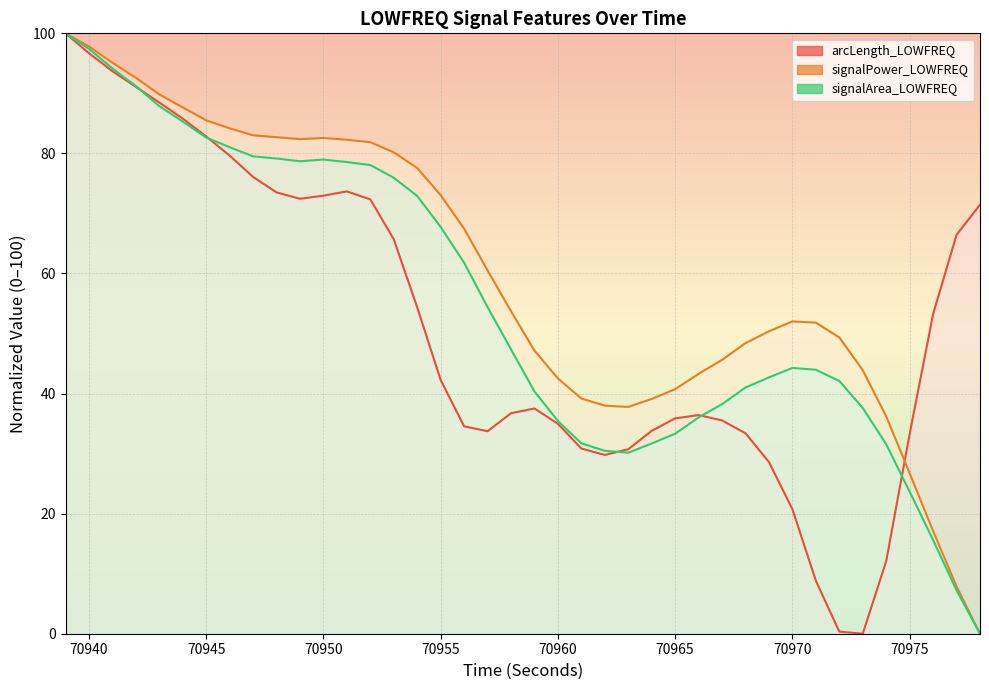

Reading left to right, what are all the values shown in this chart?

arcLength_LOWFREQ: 100.0	96.7	93.7	91.1	88.5	85.8	82.8	79.6	76.1	73.5	72.4	73.0	73.7	72.3	65.7	54.3	42.2	34.5	33.7	36.7	37.5	35.0	30.8	29.8	30.7	33.8	35.9	36.4	35.5	33.4	28.6	20.7	8.8	0.4	0.0	12.1	33.3	53.2	66.4	71.5
signalPower_LOWFREQ: 100.0	97.8	95.1	92.6	89.8	87.7	85.5	84.2	83.0	82.7	82.4	82.6	82.3	81.9	80.2	77.6	73.0	67.4	60.5	53.7	47.2	42.5	39.2	38.0	37.8	39.1	40.7	43.3	45.6	48.4	50.4	52.0	51.8	49.4	43.9	36.2	26.7	17.1	7.9	0.0
signalArea_LOWFREQ: 100.0	97.4	94.1	91.2	87.9	85.3	82.6	81.0	79.5	79.1	78.7	79.0	78.6	78.1	75.9	72.9	67.7	61.8	54.4	47.4	40.3	35.4	31.7	30.5	30.2	31.7	33.3	36.0	38.2	41.0	42.7	44.3	44.0	42.1	37.6	31.6	23.7	15.6	7.2	0.0